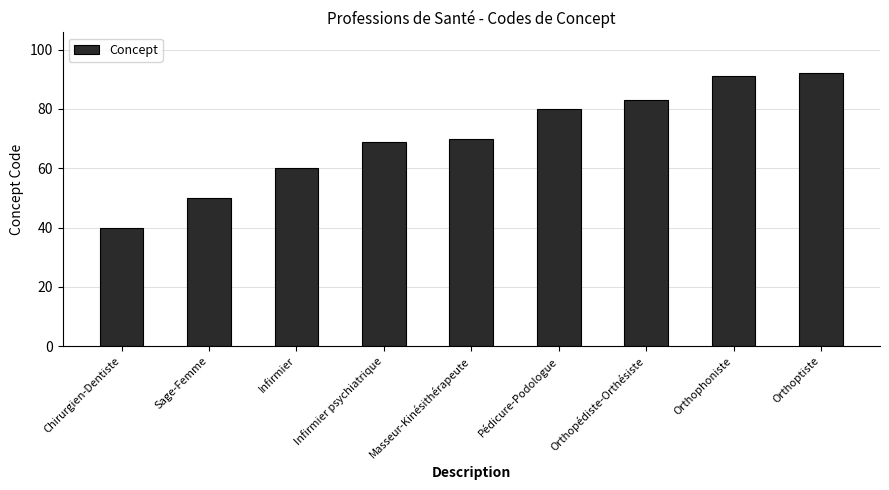

Approximately how many times larger is the value at Chirurgien-Dentiste compared to Pédicure-Podologue?

0.5